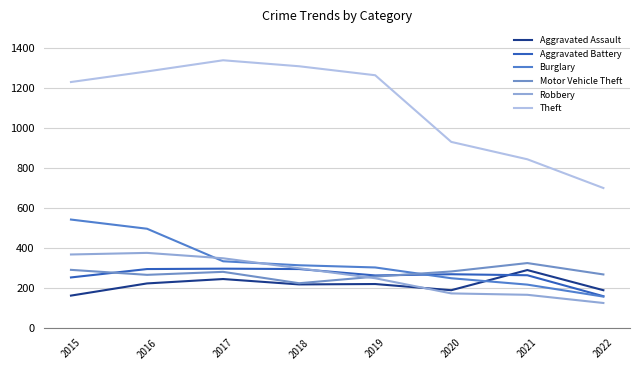

The Burglary series shows 250 at 2015. True or false?

False